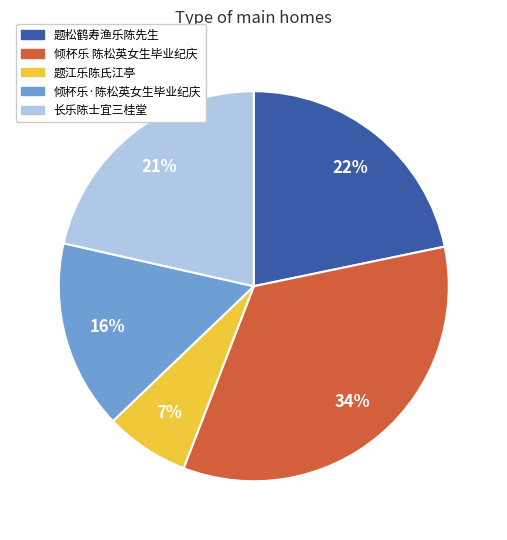

Does 长乐陈士宜三桂堂 represent more than half of the total?

No